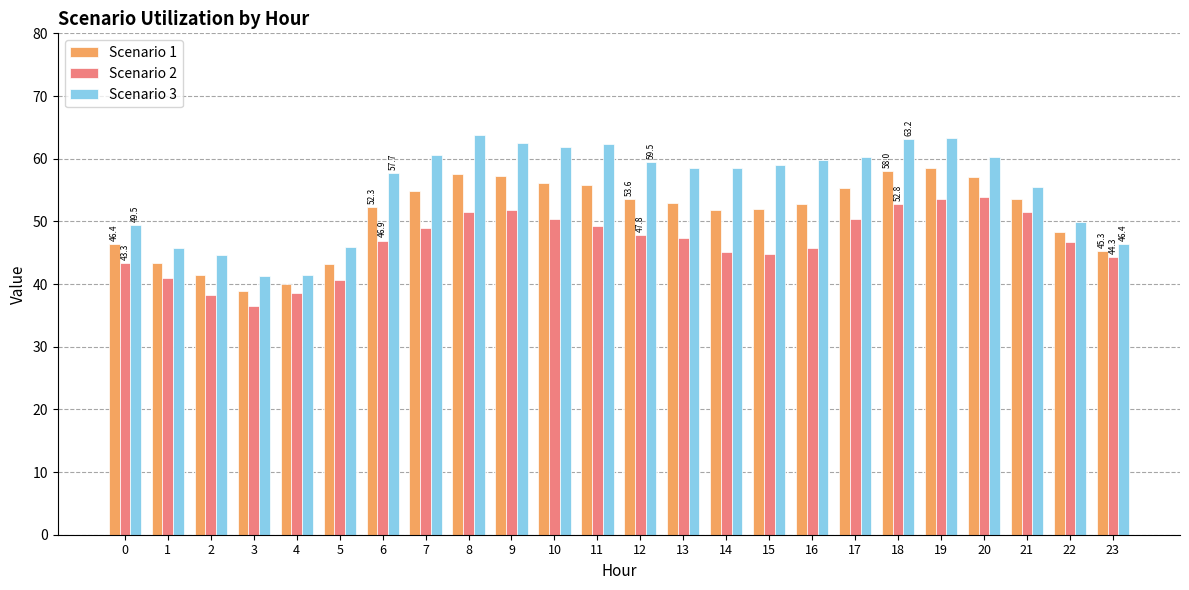

Which series has the widest spread of values?

Scenario 3